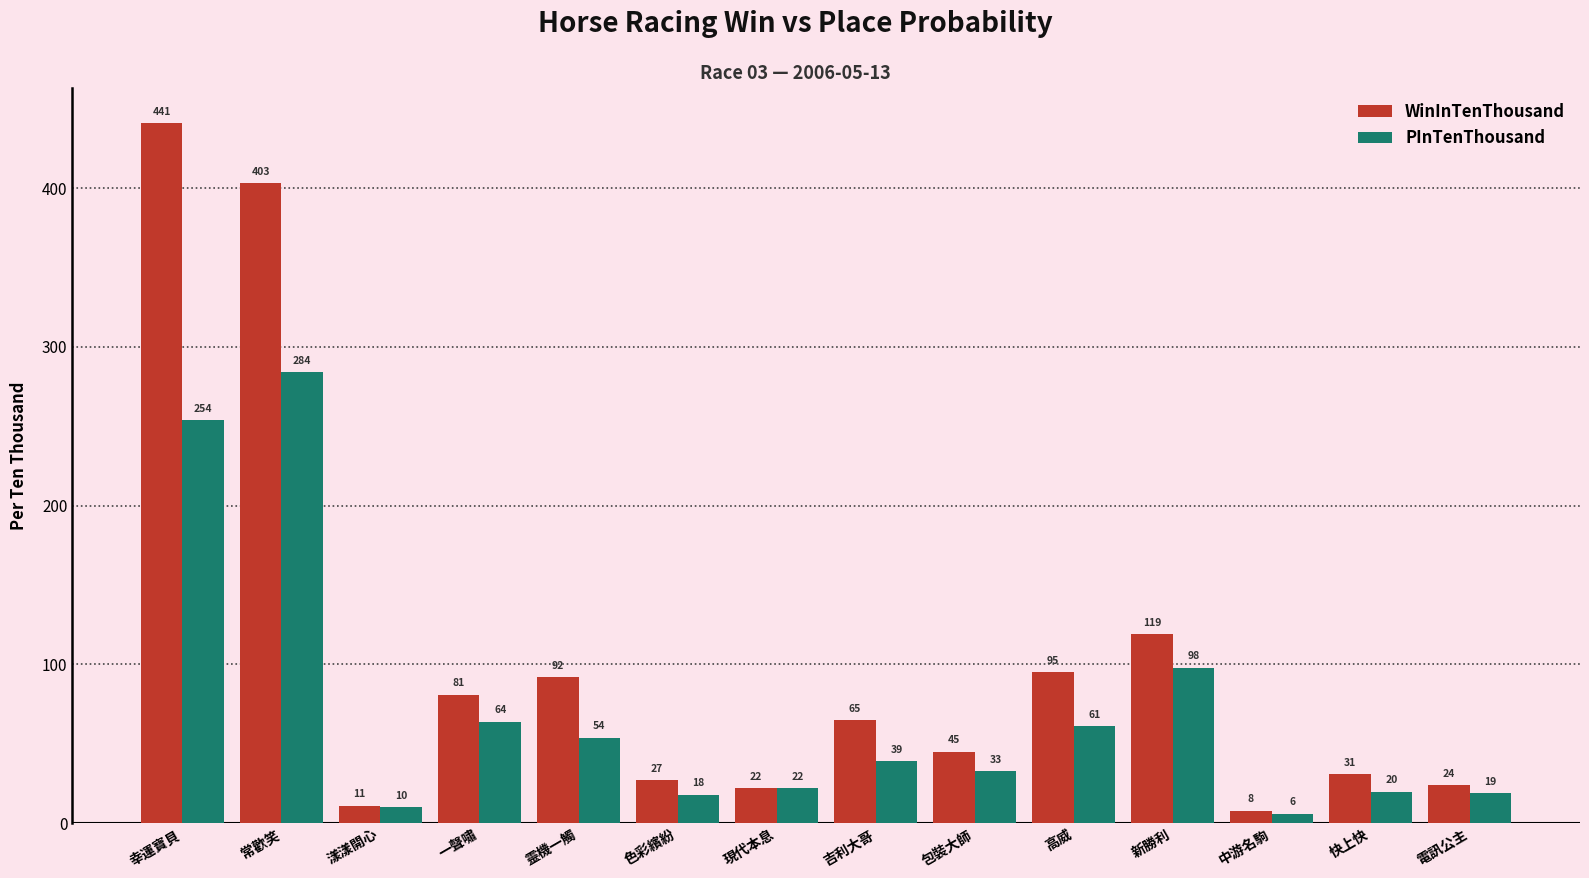

Which category has the highest value in the WinInTenThousand series?

幸運寶貝